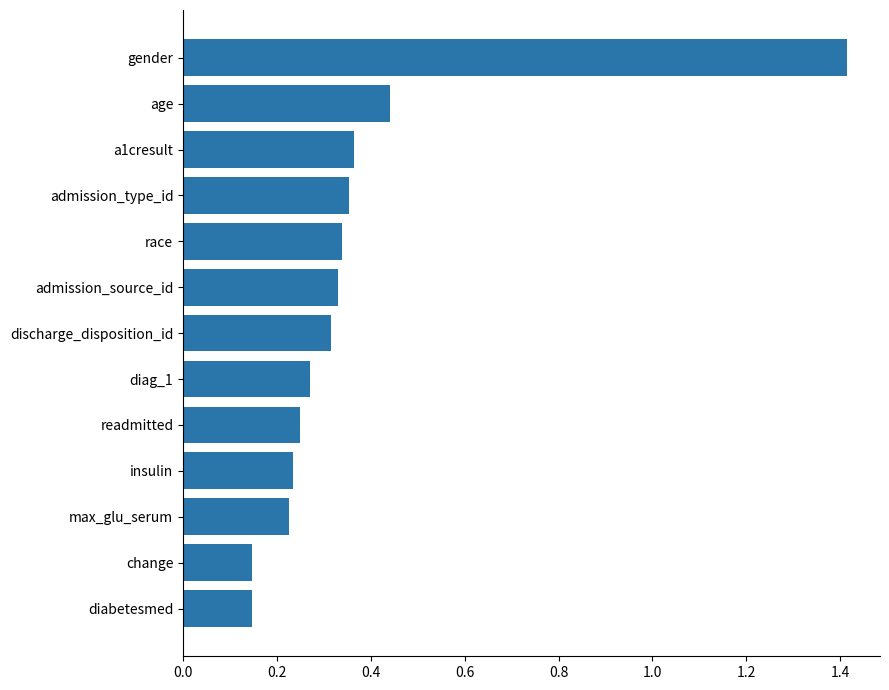

Count the values in the range 0 to 1.

12